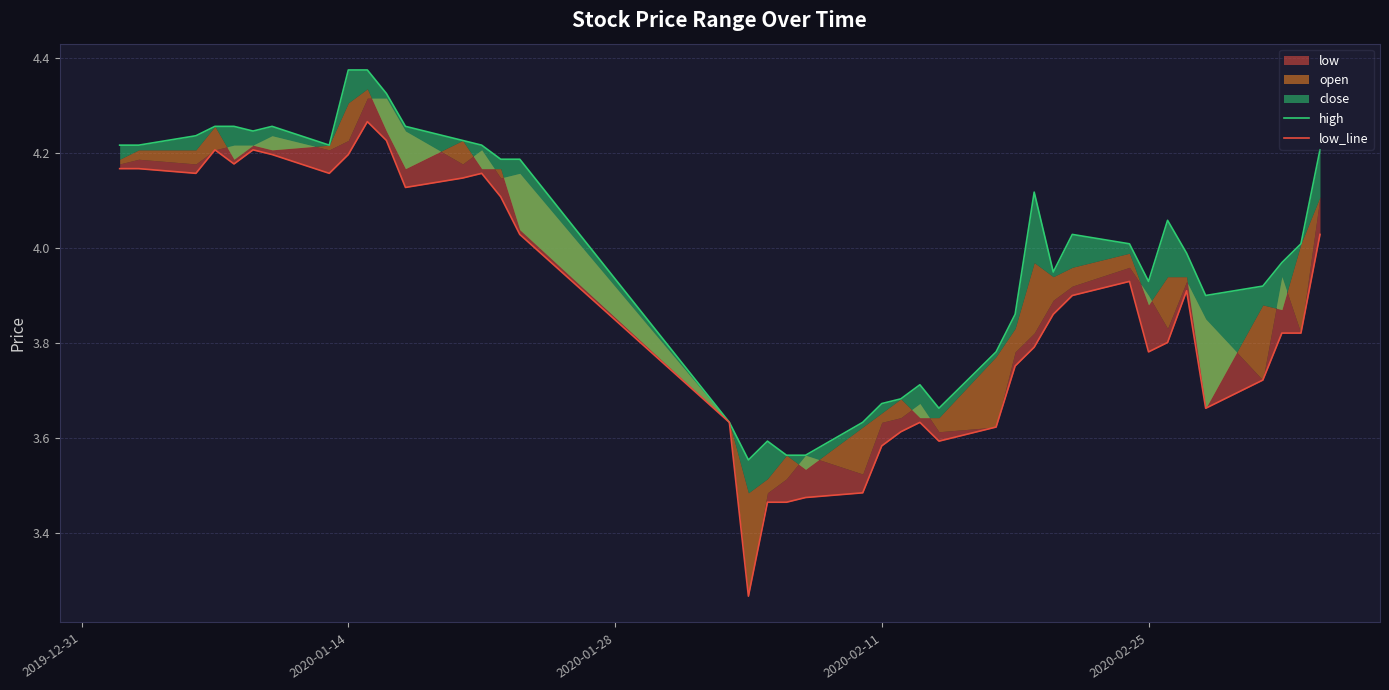

How many lines are shown in the chart?

2